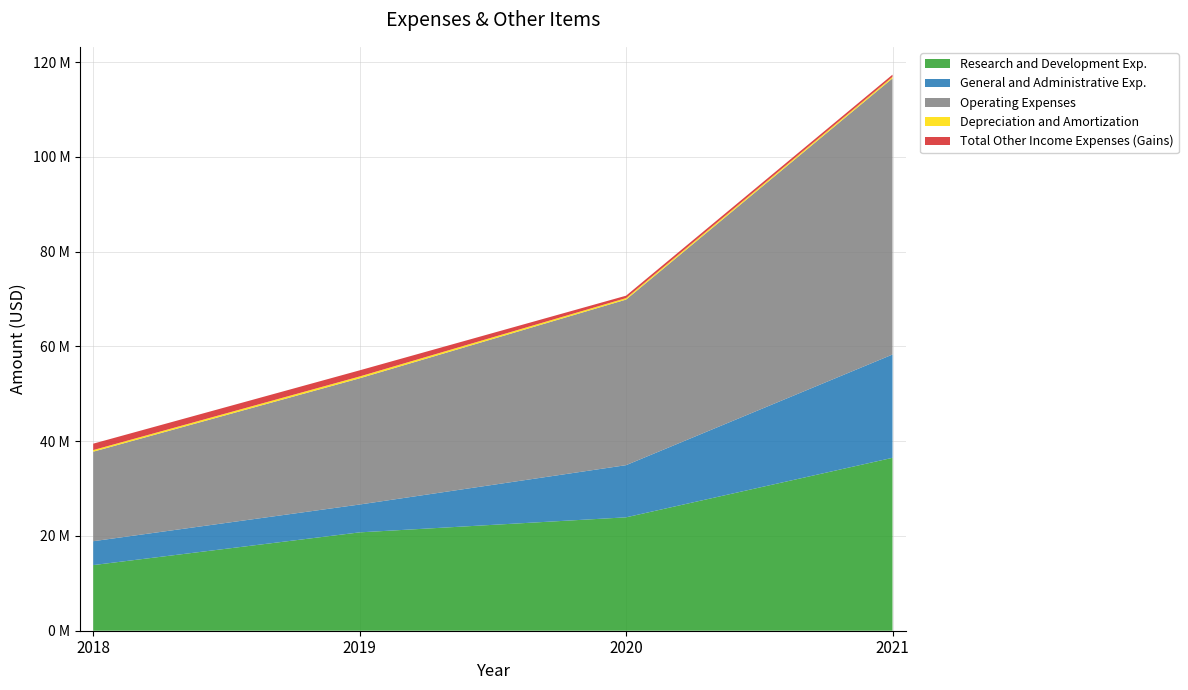

Reading left to right, what are all the values shown in this chart?

Research and Development Exp.: 13853000	20759000	23933000	36493000
General and Administrative Exp.: 5039000	5878000	11009000	21800000
Operating Expenses: 18892000	26637000	34942000	58293000
Depreciation and Amortization: 338000	388000	318000	307000
Total Other Income Expenses (Gains): 1357000	1293000	508000	470000